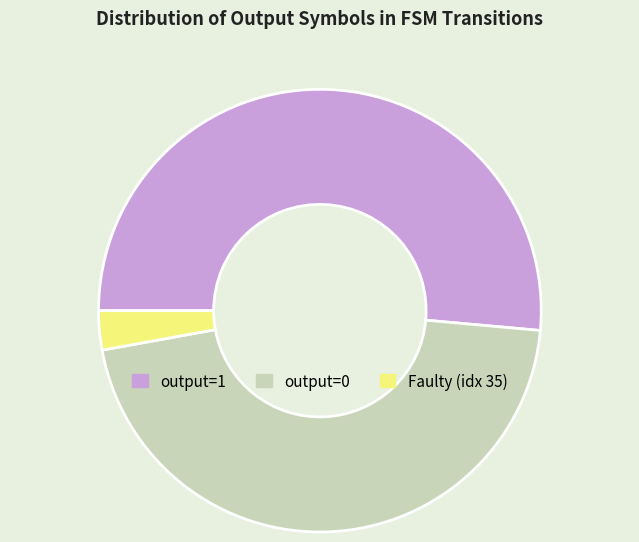

Rank the categories by value from lowest to highest.

Faulty (idx 35), output=0, output=1